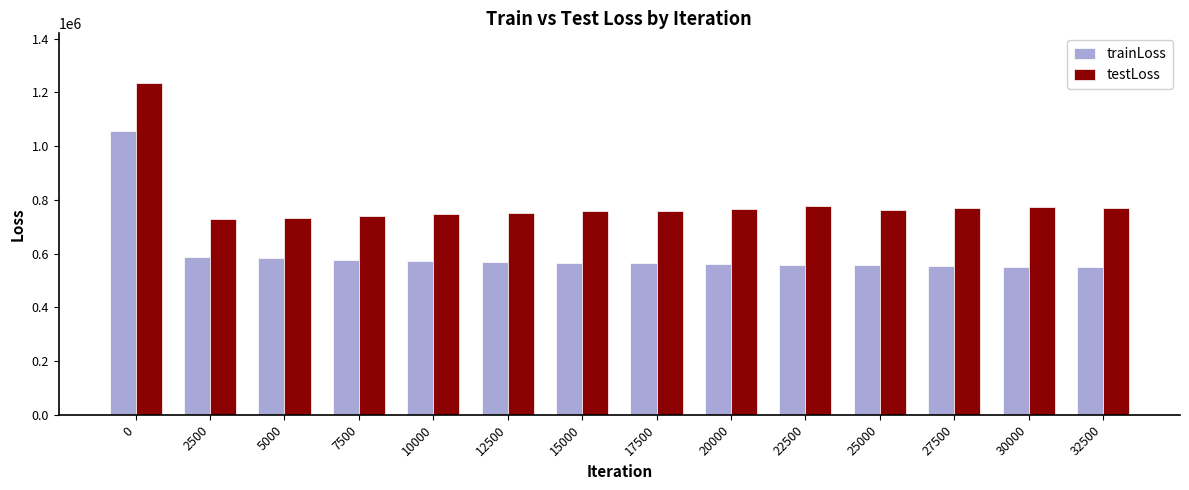

List the series in order of their overall mean, lowest first.

trainLoss, testLoss